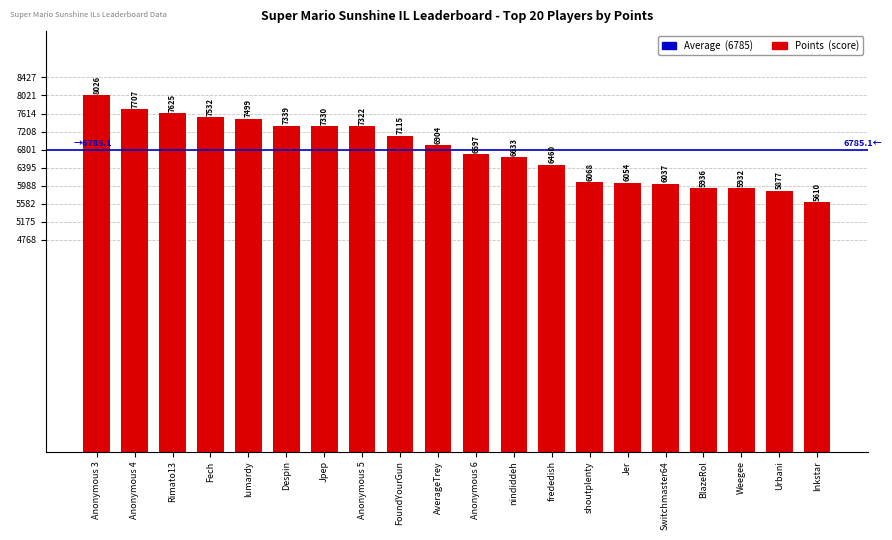

The value at Switchmaster64 is 6037. True or false?

True